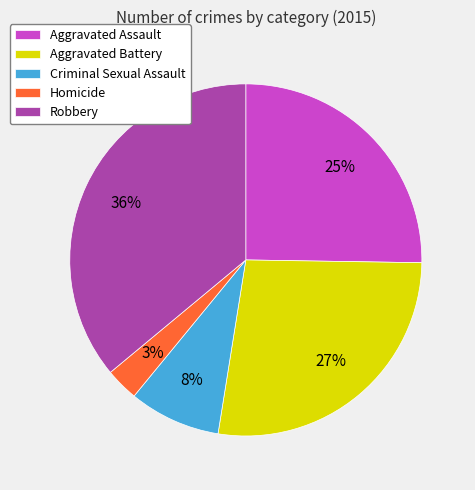

Count the number of slices in the pie.

5